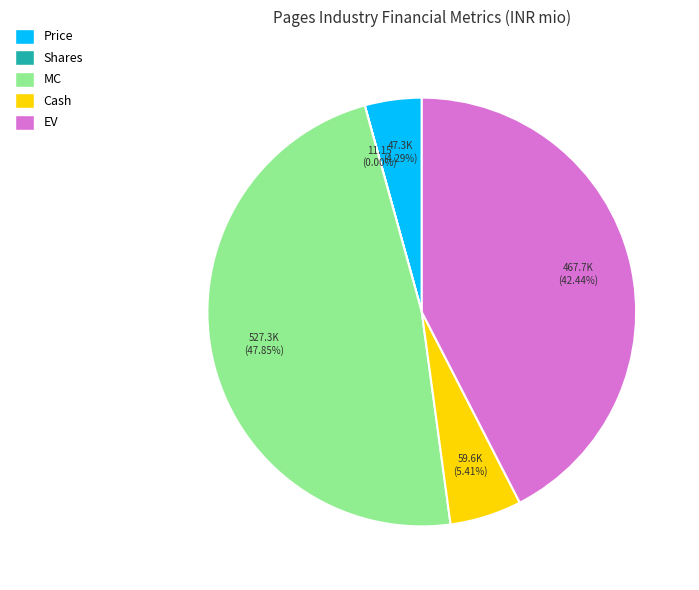

Is there any slice that represents more than half of the pie?

No